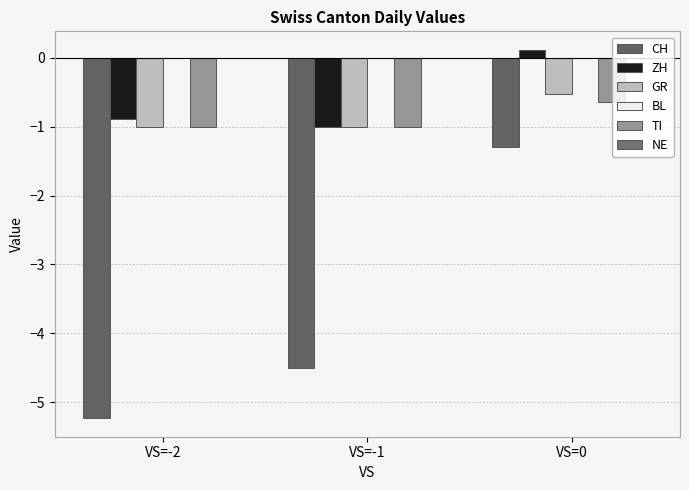

What is the difference between the second highest and minimum values in the CH series?

0.7